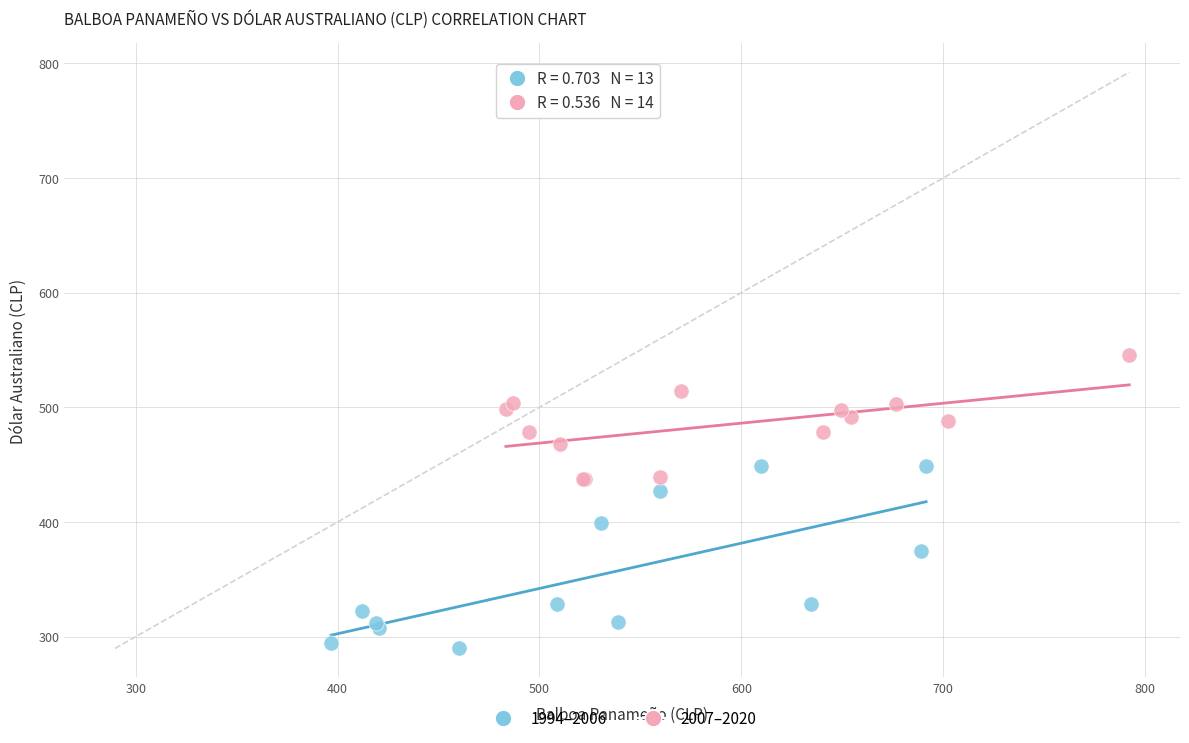

Which series contains the highest Y value?

2007–2020